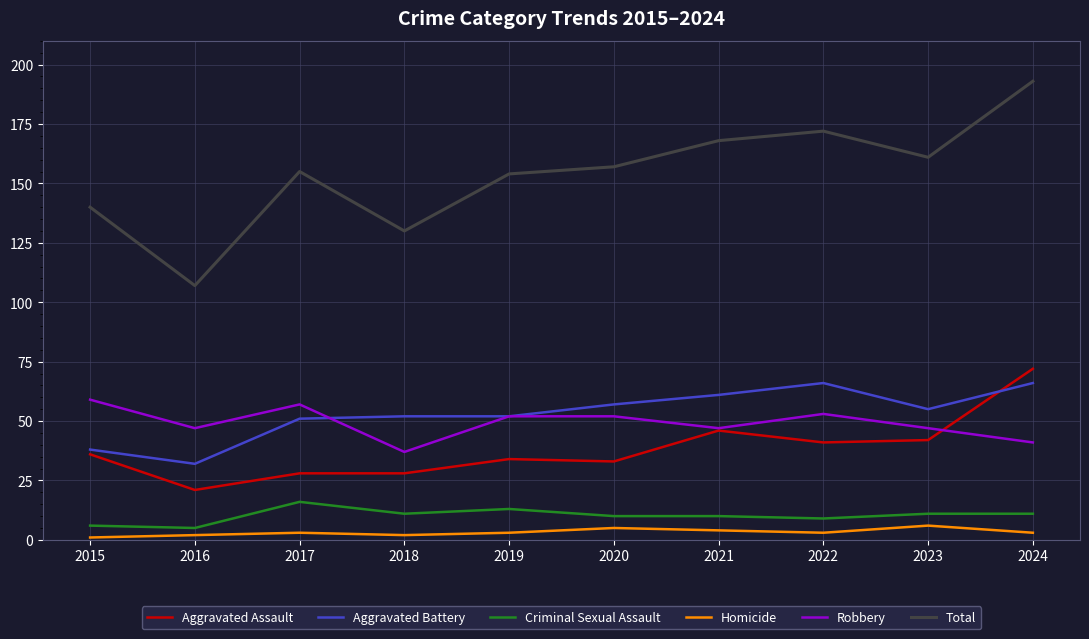

What is the difference between the second highest and second lowest values in the Aggravated Assault series?

18